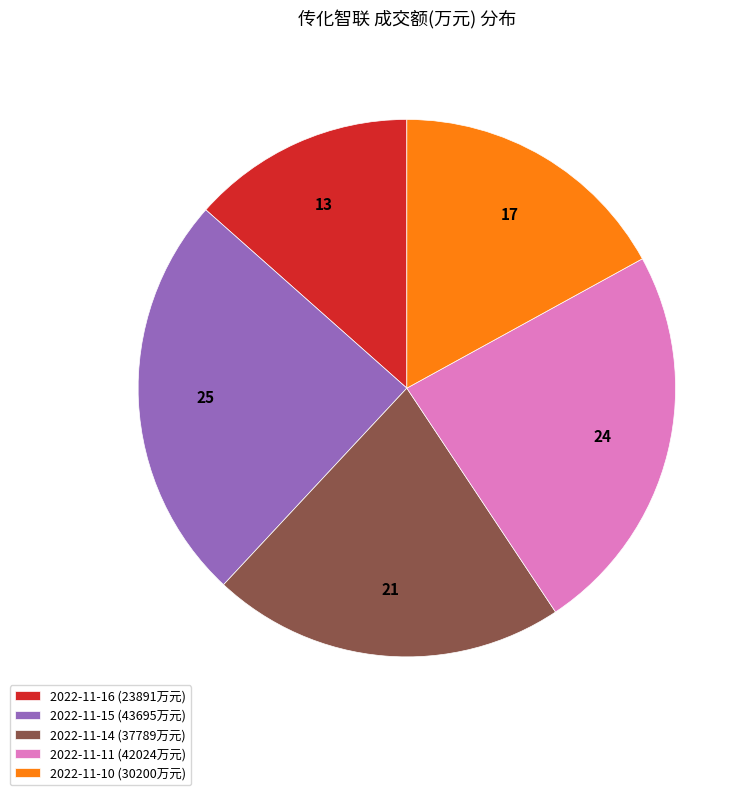

Approximately how many times larger is the value at 2022-11-14 (37789万元) compared to 2022-11-16 (23891万元)?

1.6